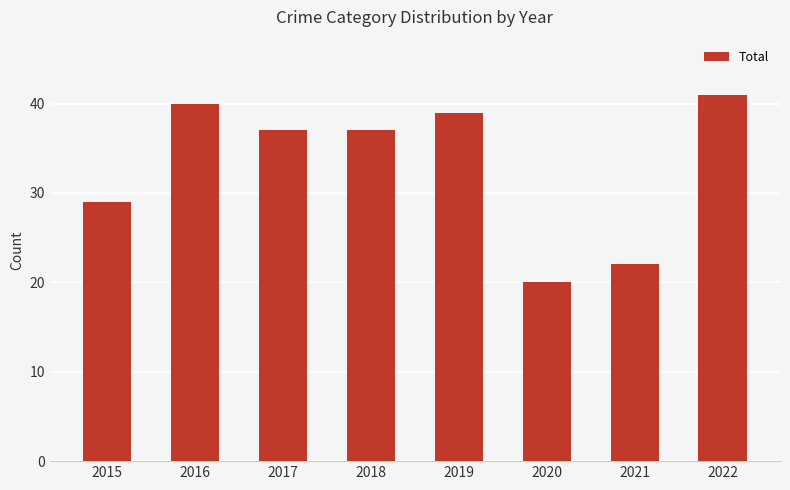

Does the chart contain any negative values?

No